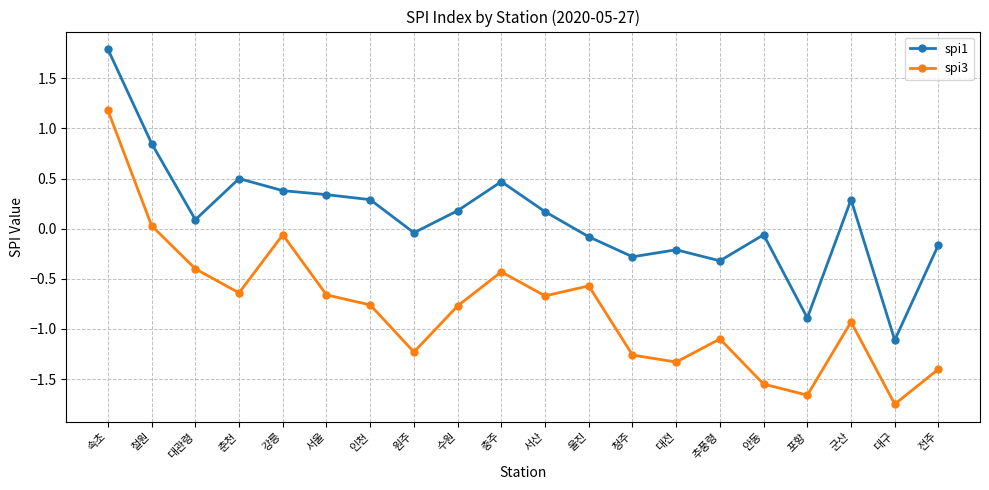

How many interior local valleys does the spi3 series have?

6